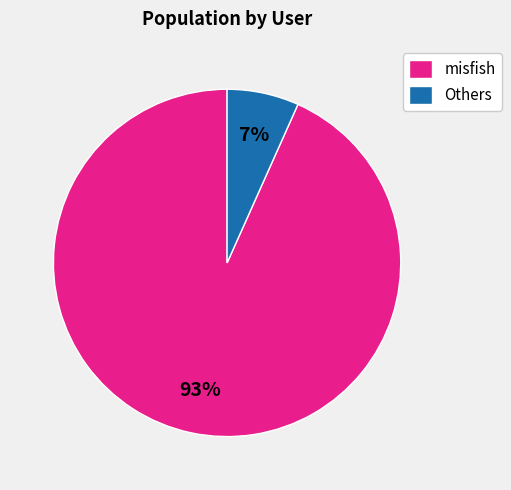

What is the largest slice in the pie chart?

misfish